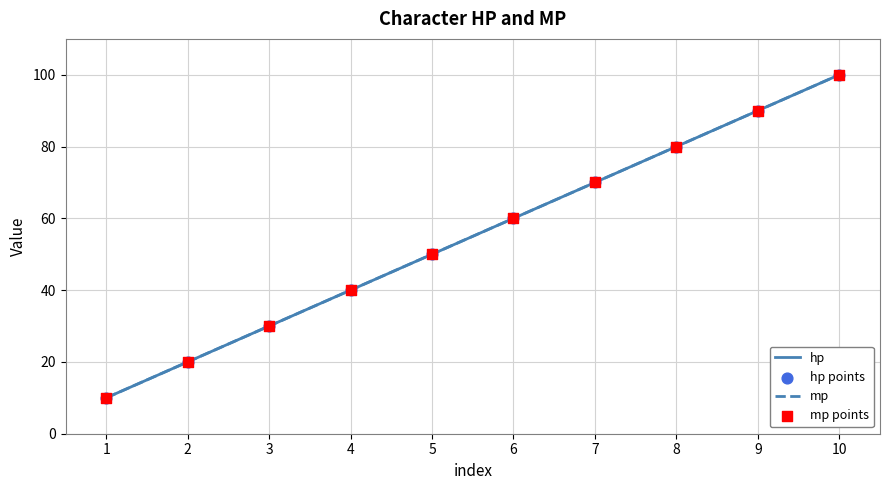

Which series contains the highest Y value?

hp